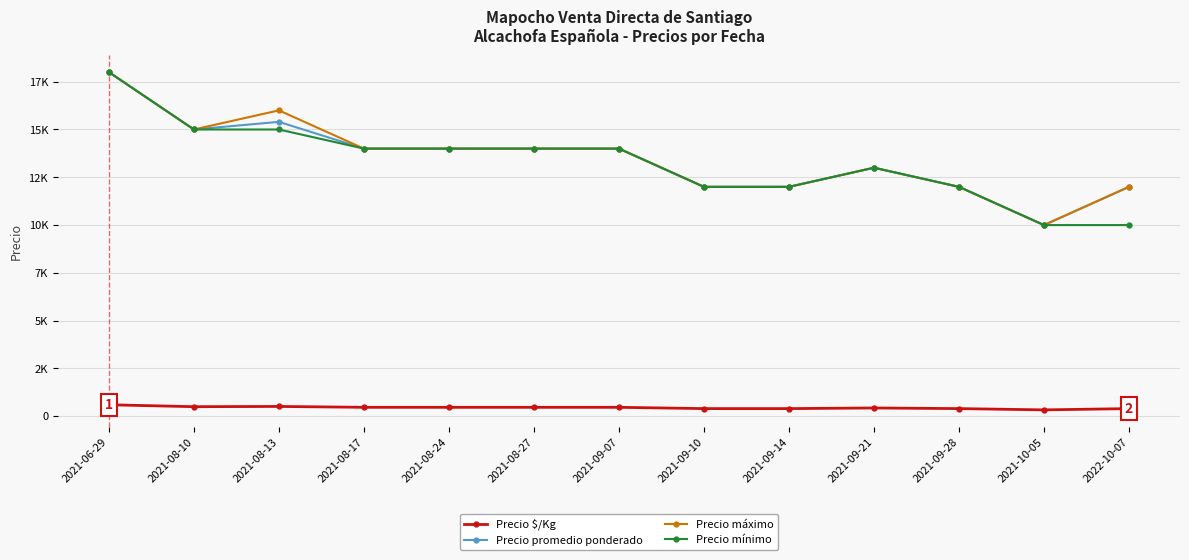

At which label does Precio mínimo reach its minimum?

2021-10-05